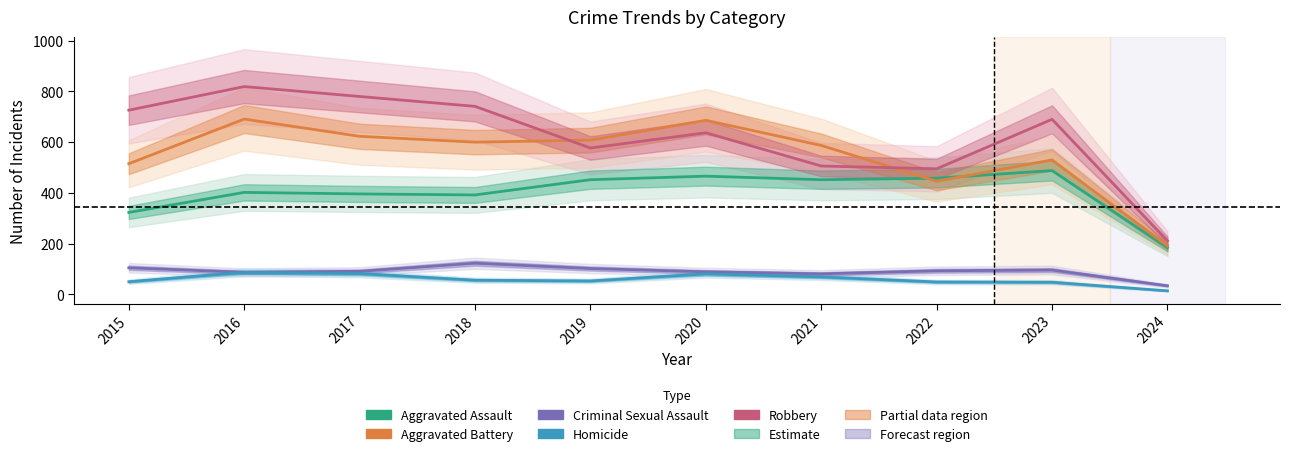

What is the sum of all Homicide values?

589